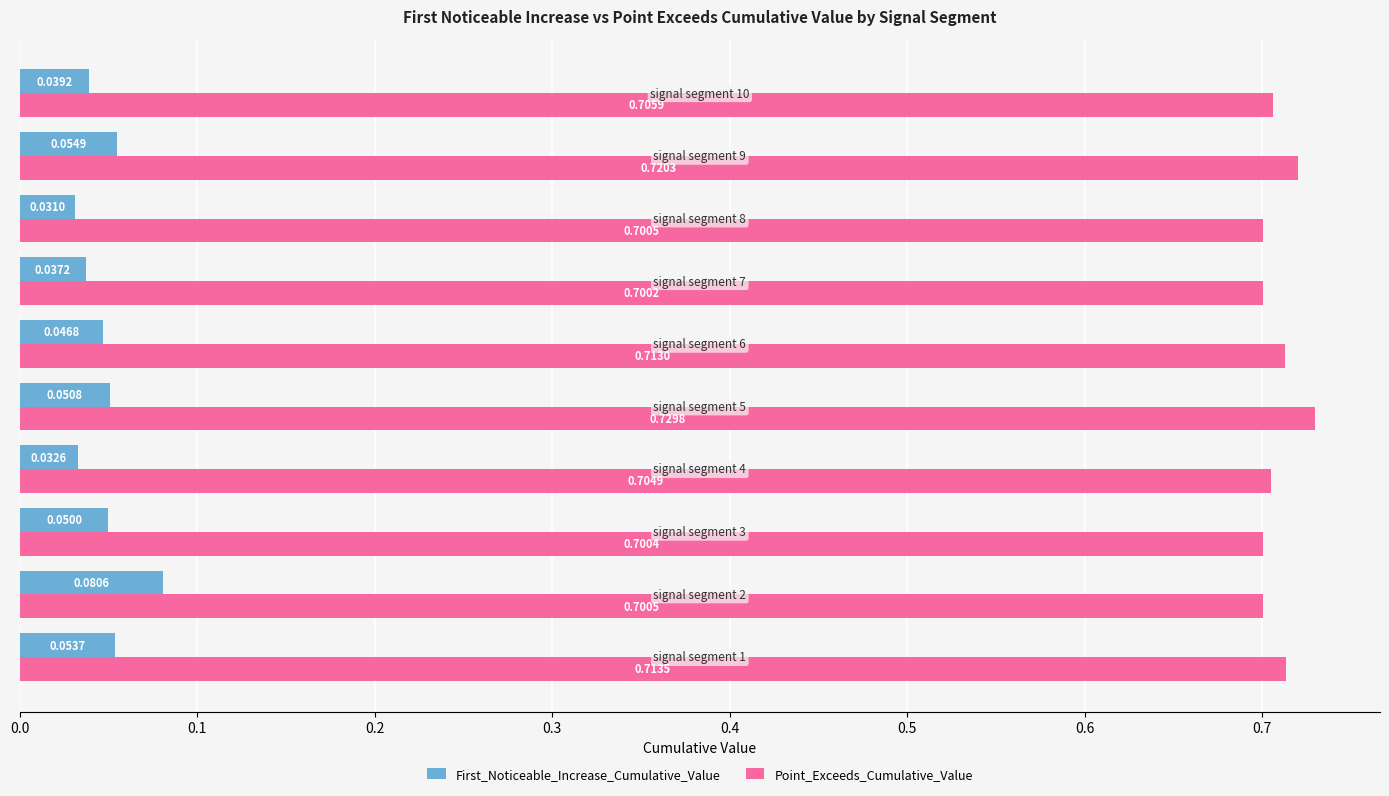

What is the sum of all First_Noticeable_Increase_Cumulative_Value values?

0.5